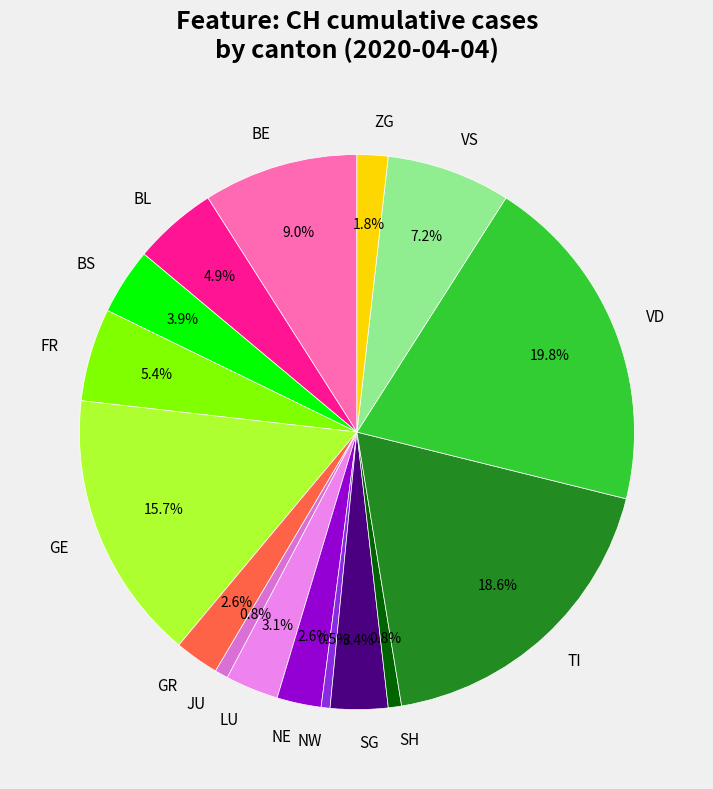

Is GE the majority of the pie?

No